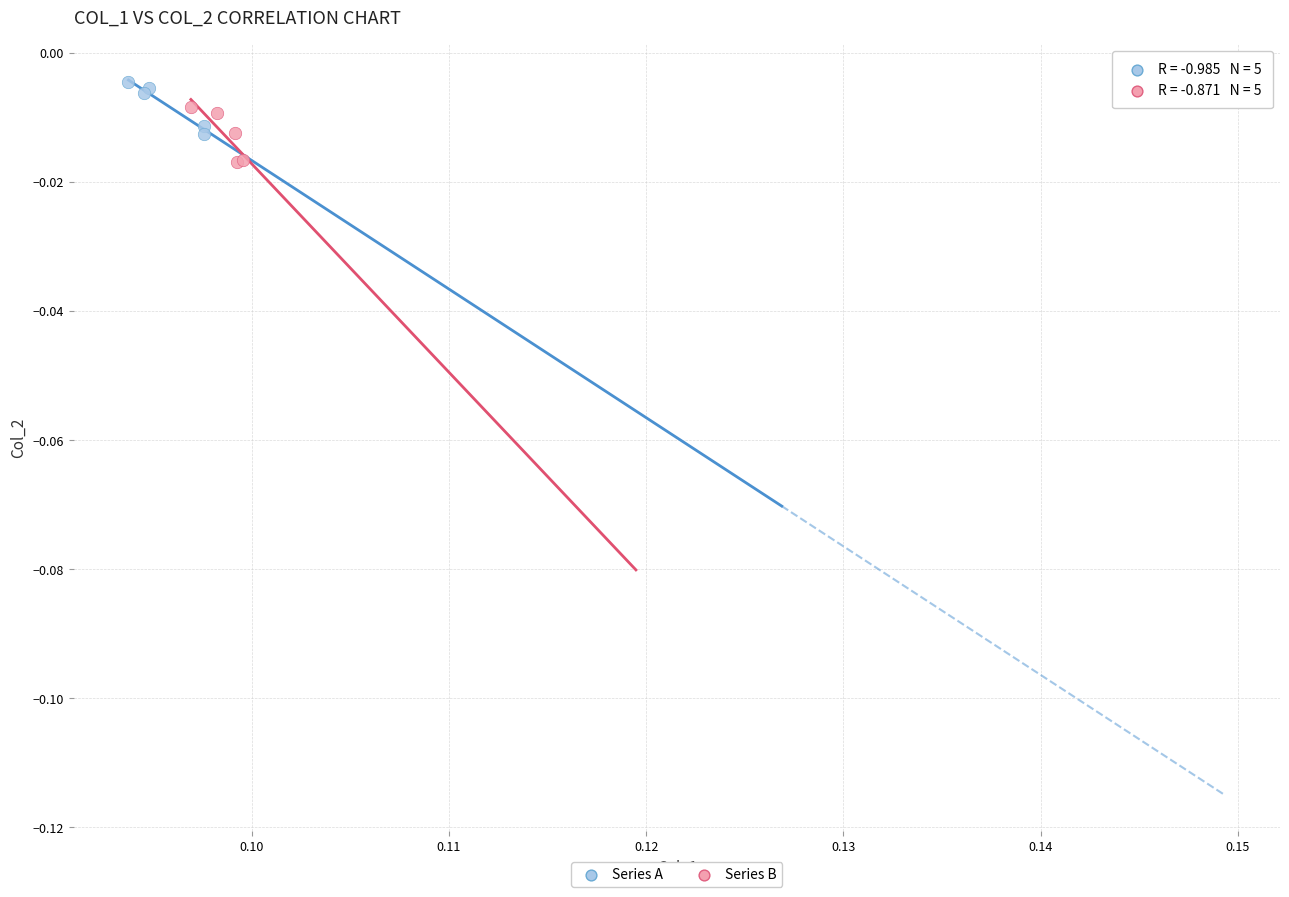

Which series reaches the minimum Y coordinate?

Series B